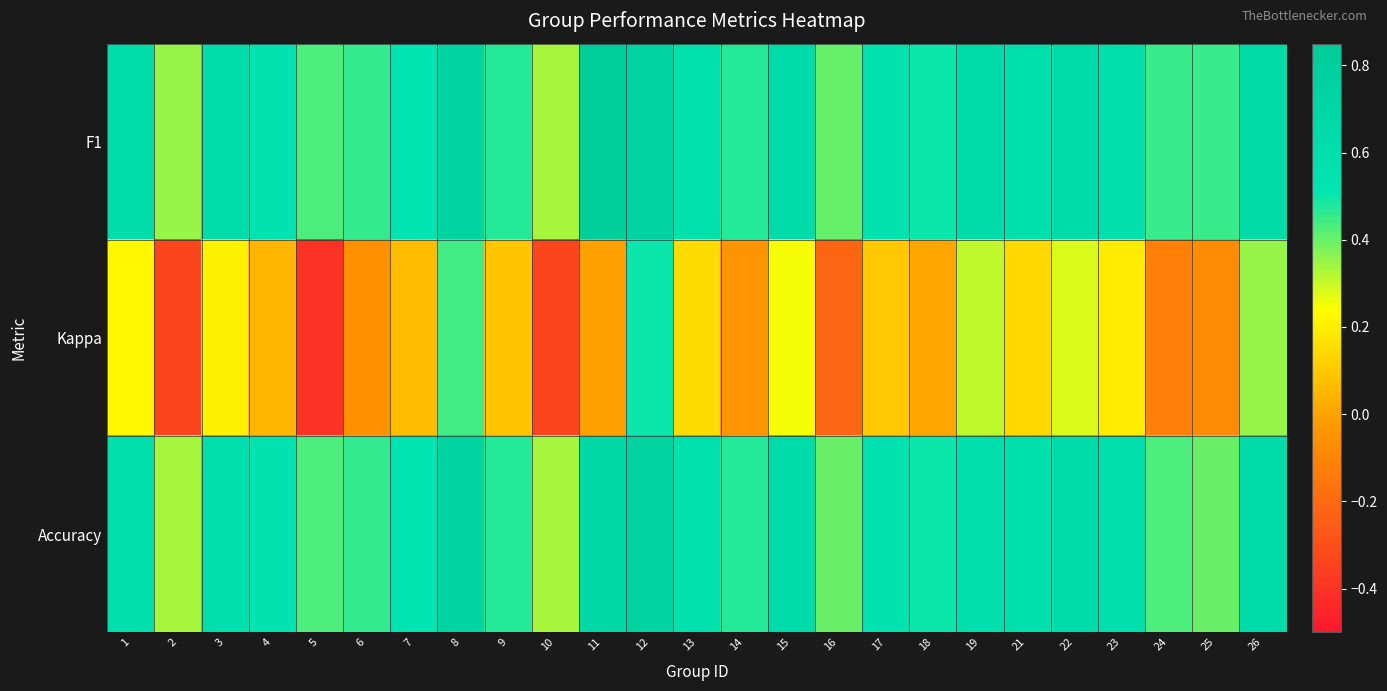

How many distinct data groups are displayed?

3